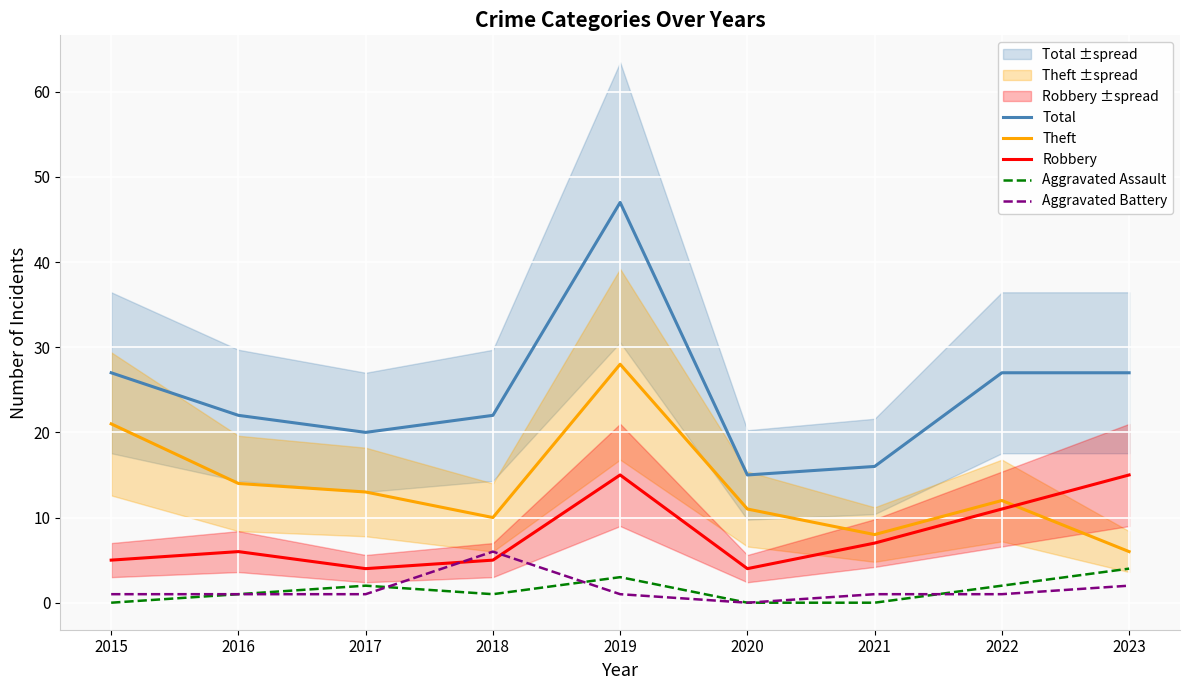

At which category is the sum across all series the highest?

2019